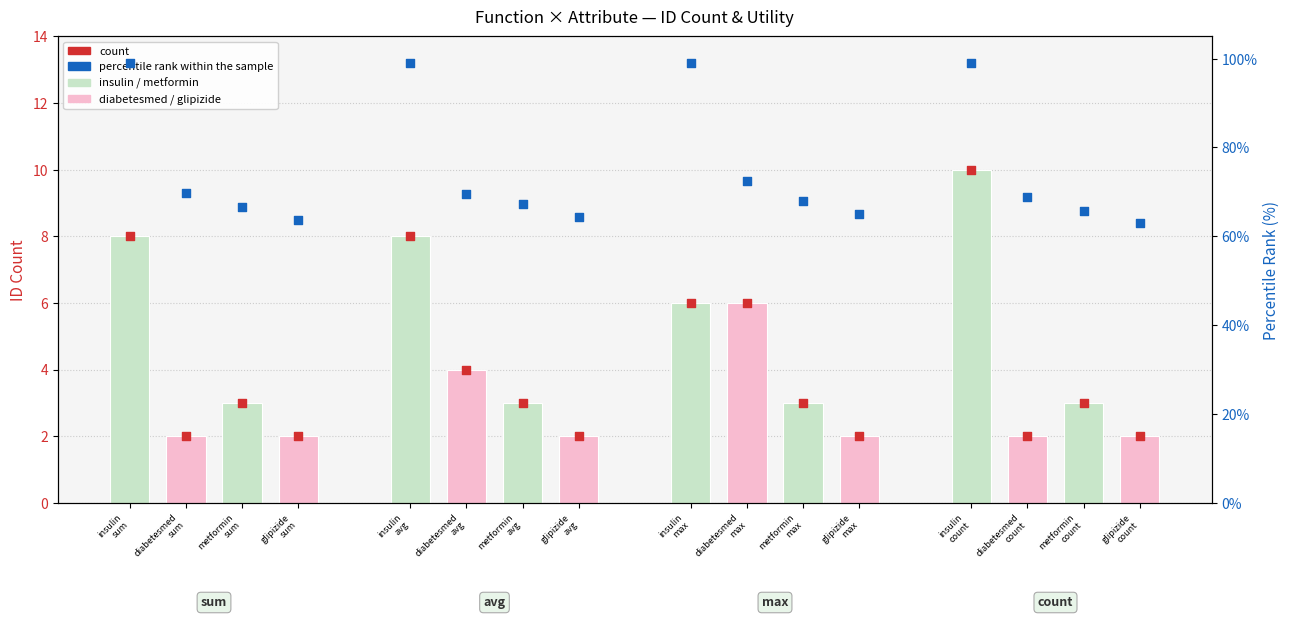

What is the total value across all series at insulin
count?

119.0